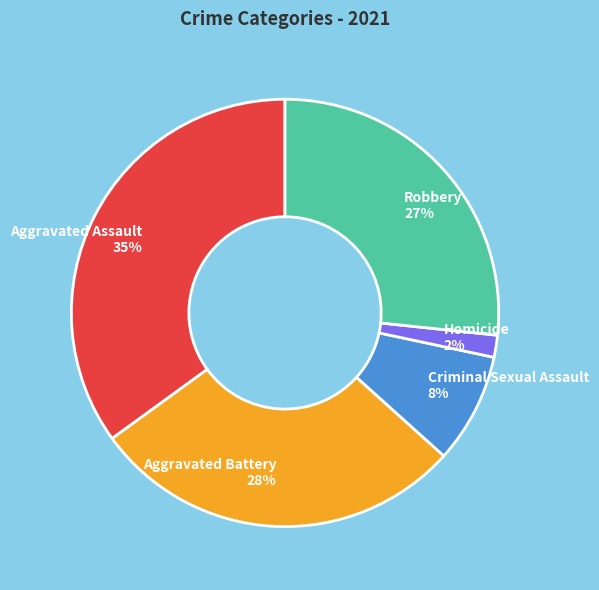

To the nearest percent, what is the combined percentage of Aggravated Battery and Homicide?

30%